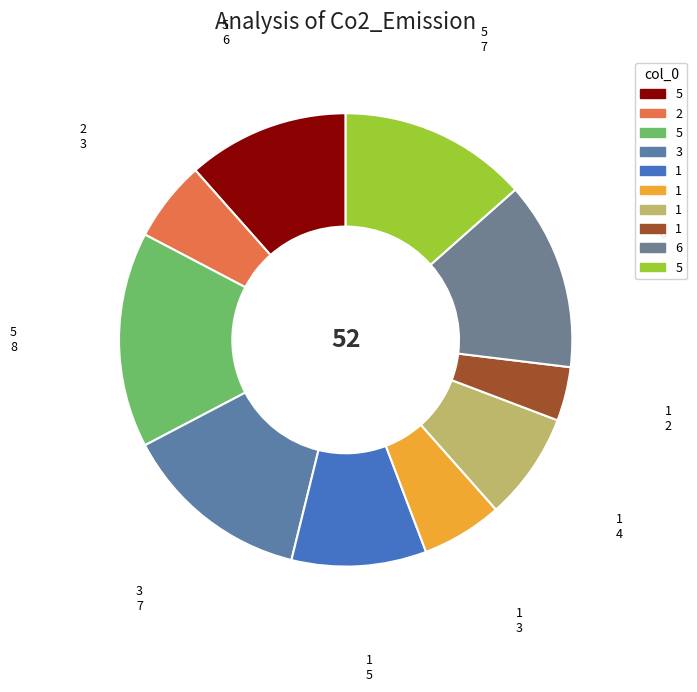

How many slices are in this pie chart?

10